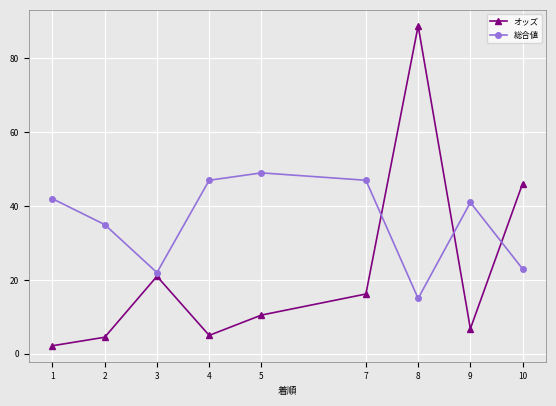

Which series has the widest spread of values?

オッズ